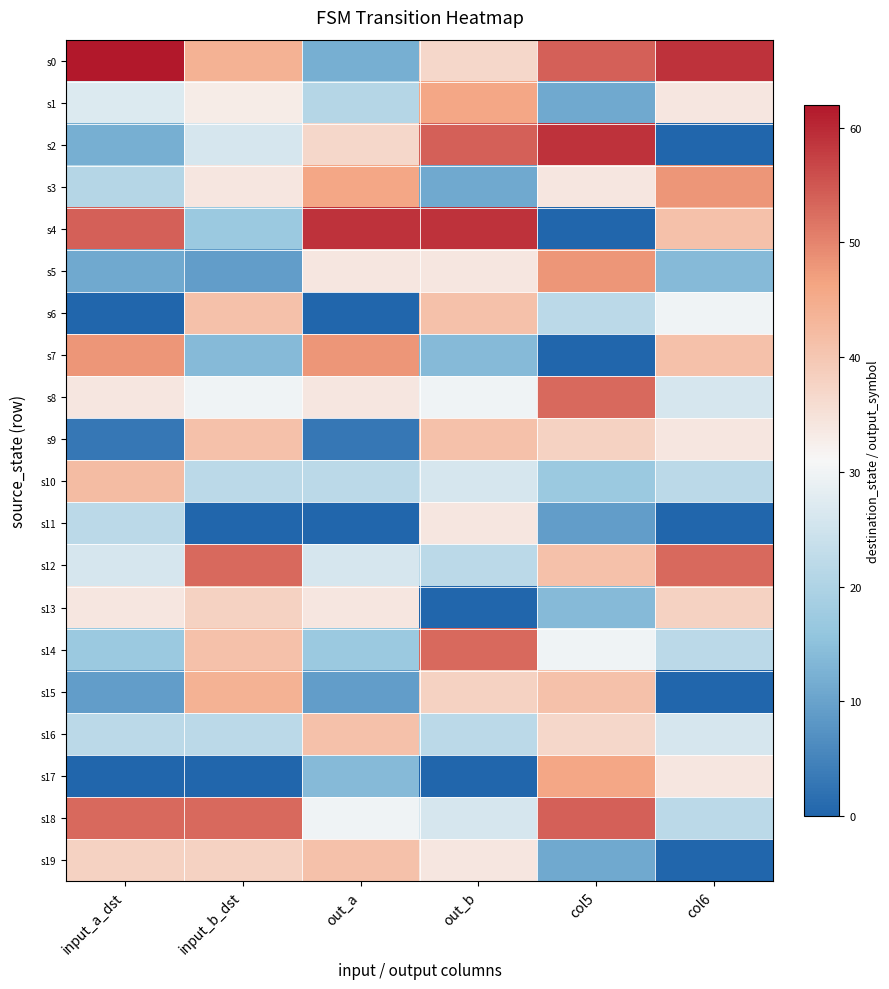

List the series in order of their peak value, highest first.

s0, s2, s4, s18, s8, s12, s14, s3, s5, s7, s1, s17, s15, s10, s6, s9, s16, s19, s13, s11